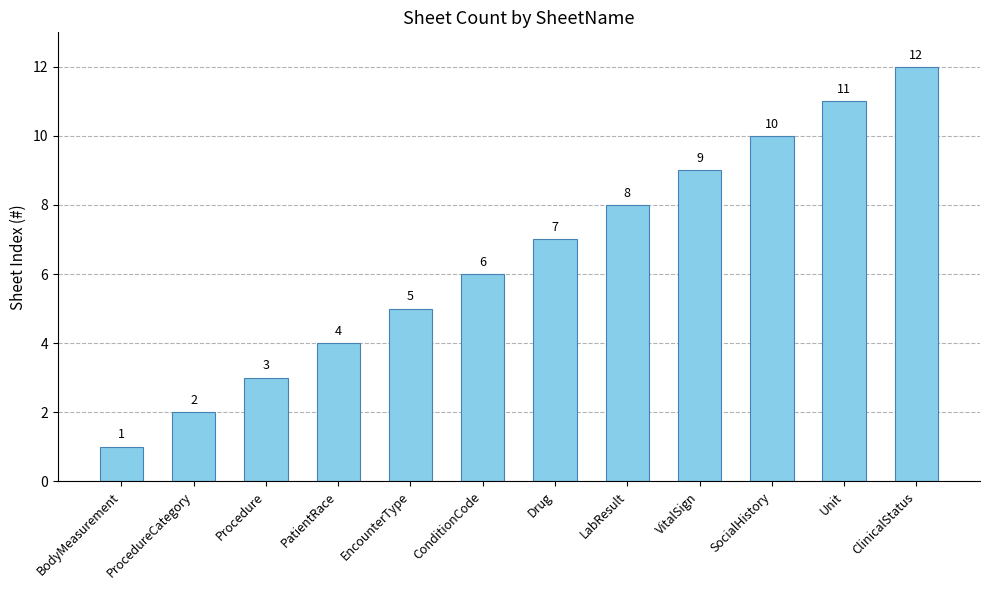

Is it true that the value at VitalSign is 9?

True